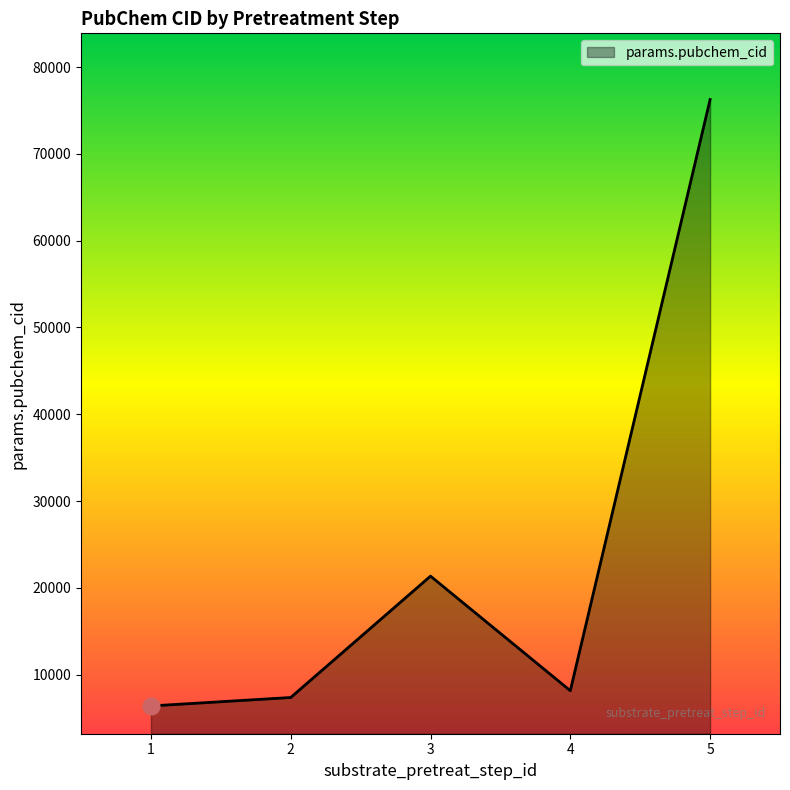

What is the smallest value displayed?

6399